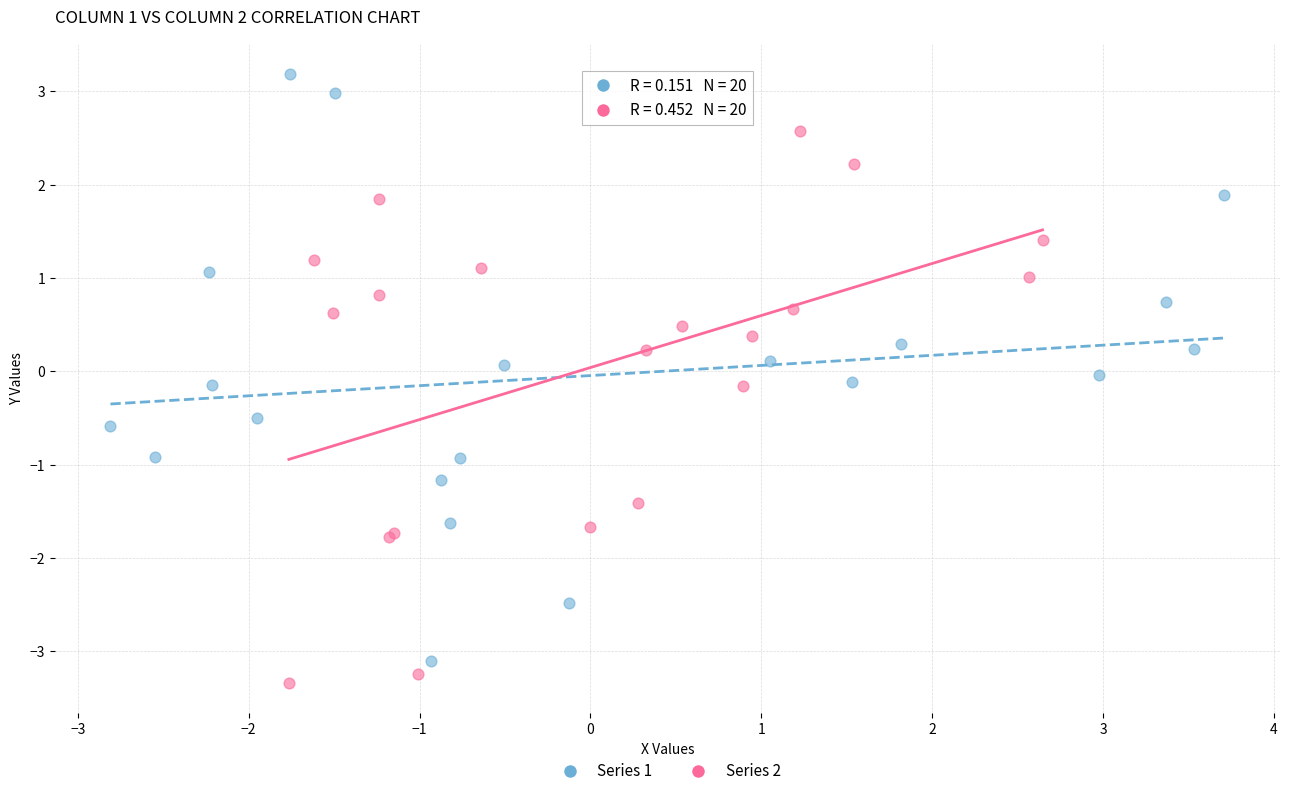

Which series contains the highest Y value?

Series 1